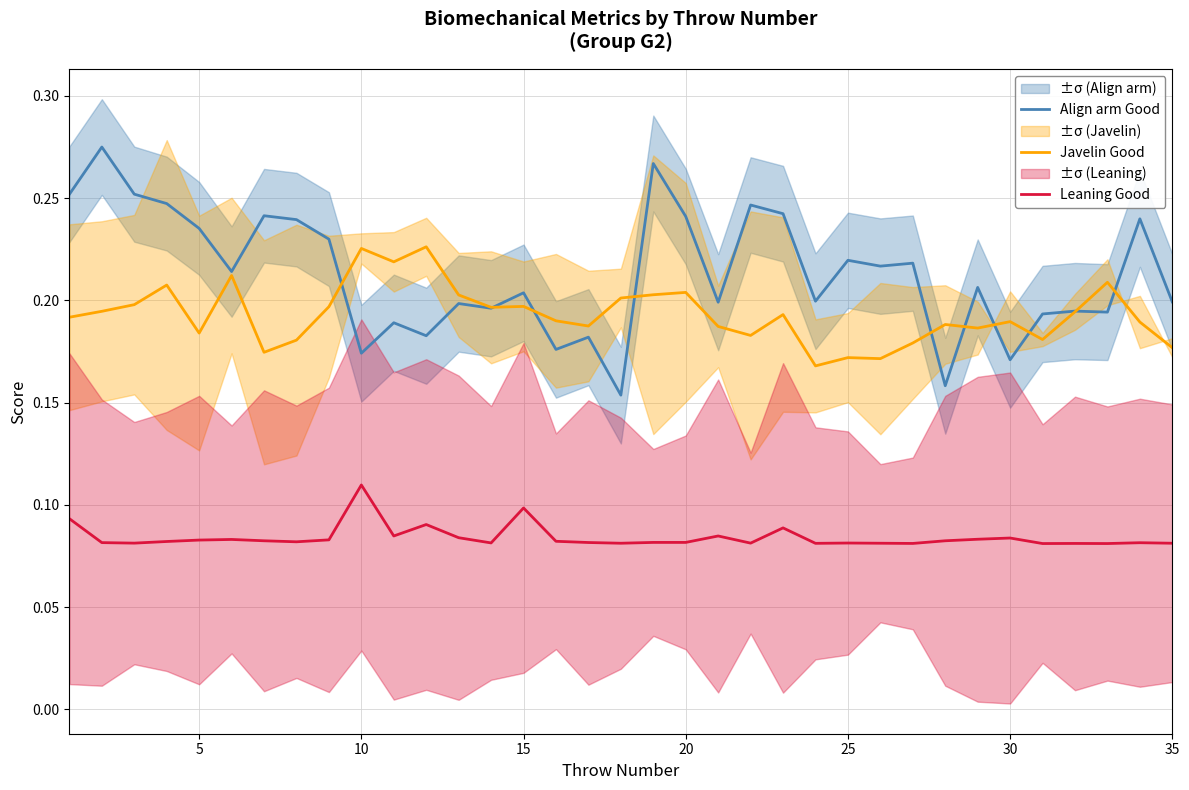

Which category has the highest value in the Leaning Good series?

10